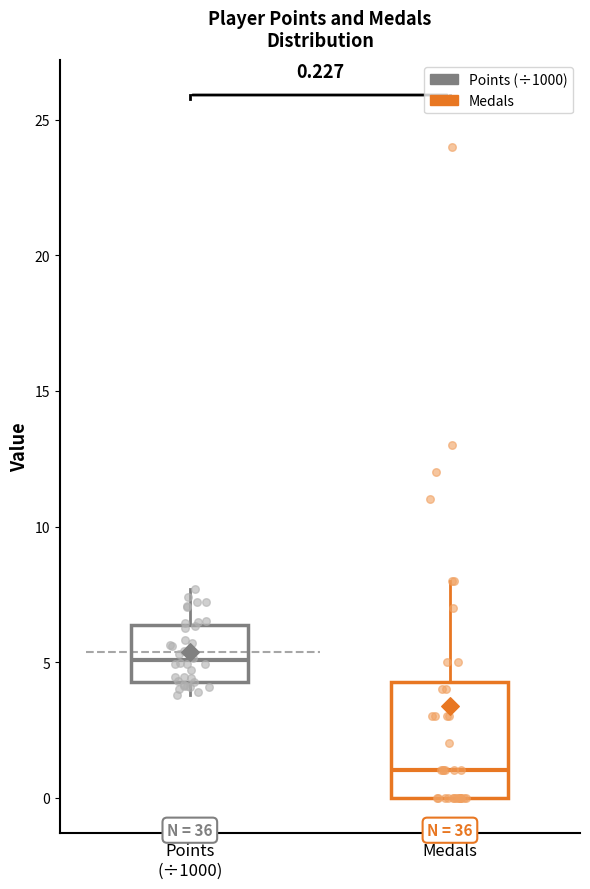

Comparing the boxes themselves (not the whiskers), which one is the tallest?

Medals